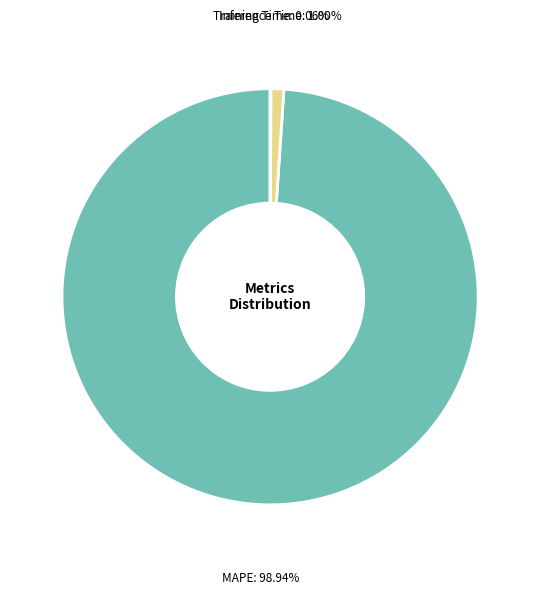

Between Inference Time and MAPE, which is larger?

MAPE